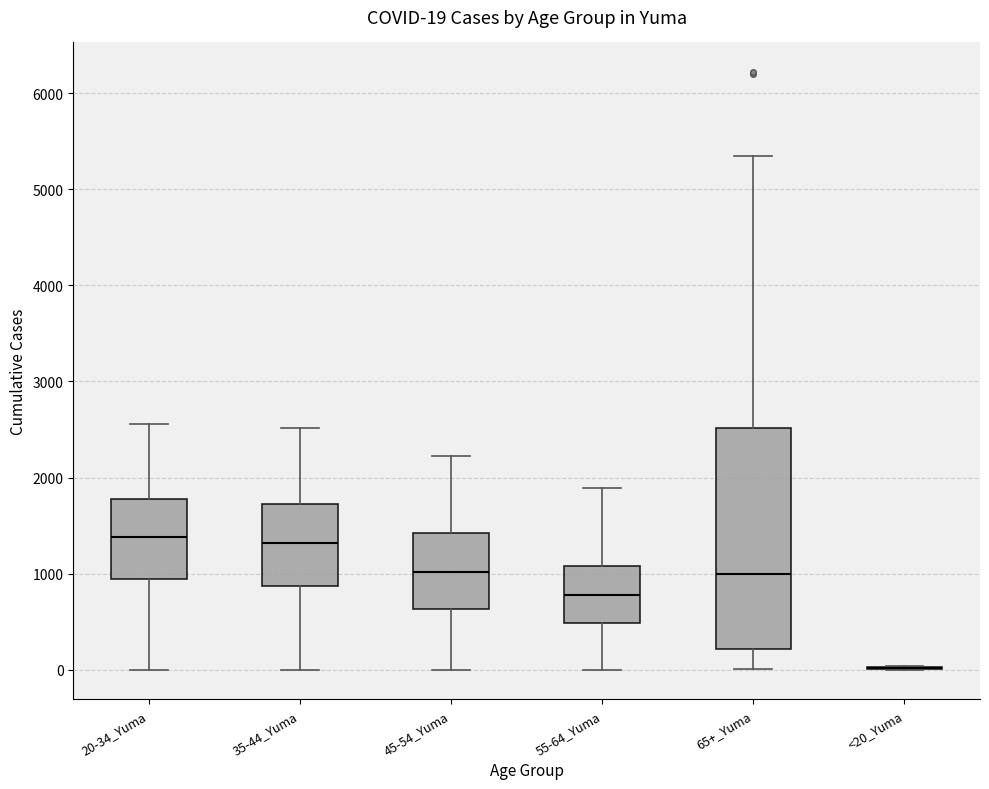

Comparing the boxes themselves (not the whiskers), which one is the tallest?

65+_Yuma